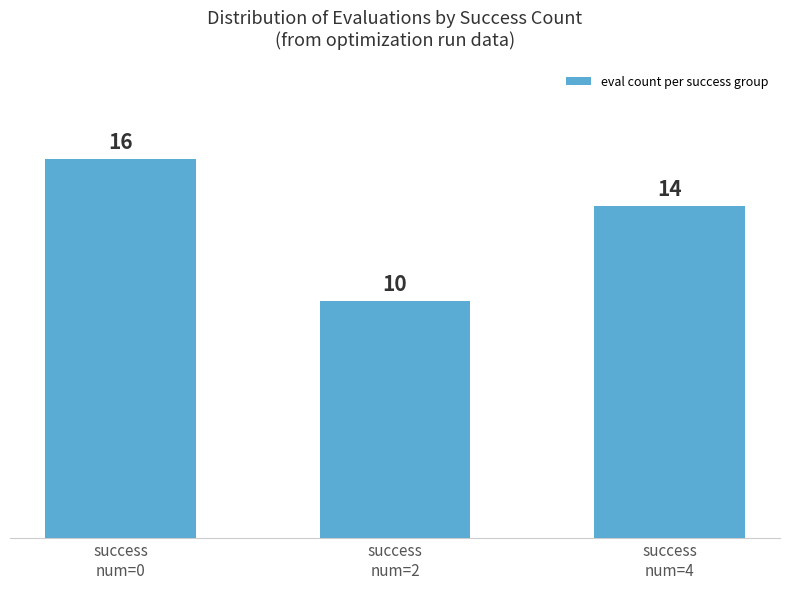

At which label is the value closest to 13?

success
num=4